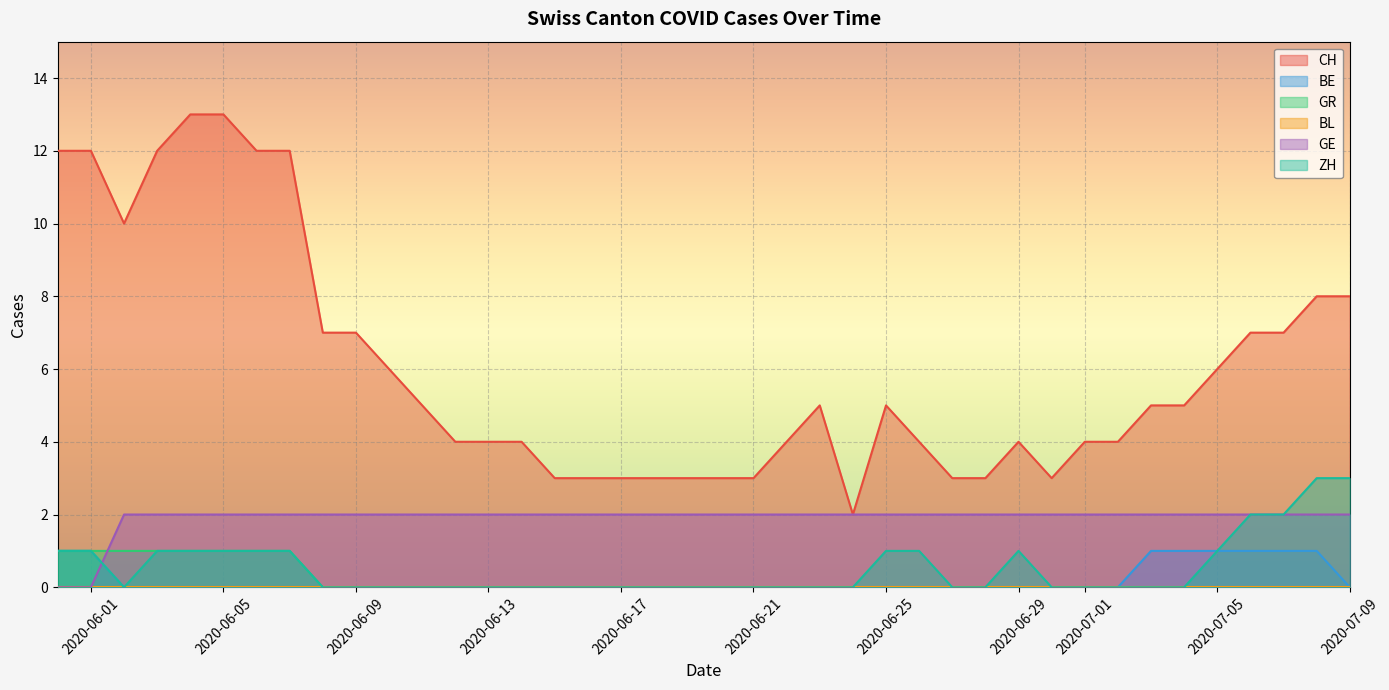

Is it true that GE equals 2 at 2020-06-21?

True